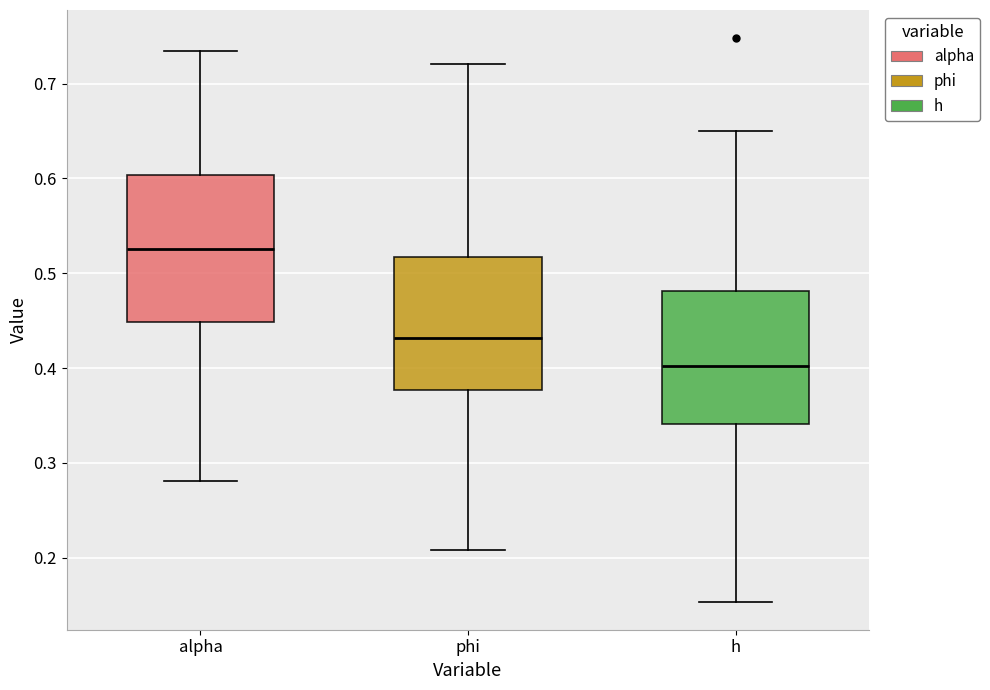

Where is the lower edge of the box for alpha on the y-axis? The values are not printed on the chart, so give them approximately, as read against the axis.

0.45